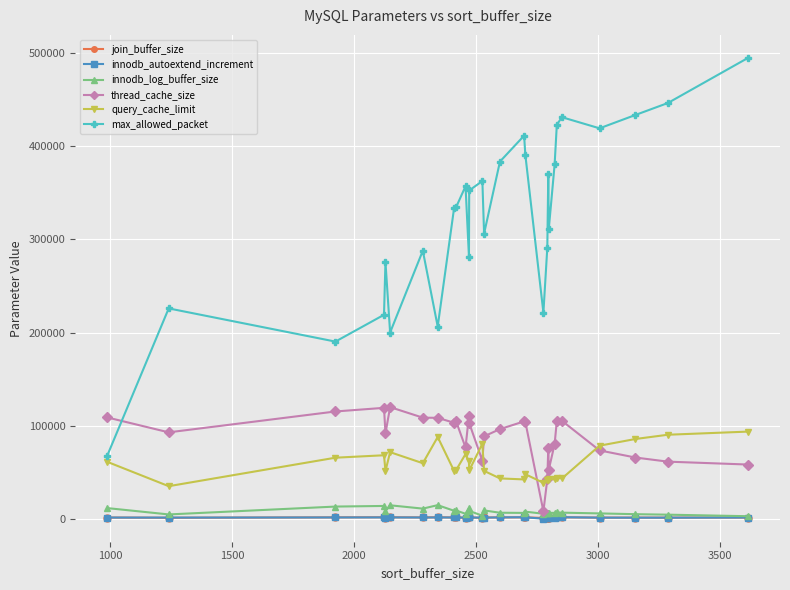

Does the chart display data point markers on the line(s)?

Yes